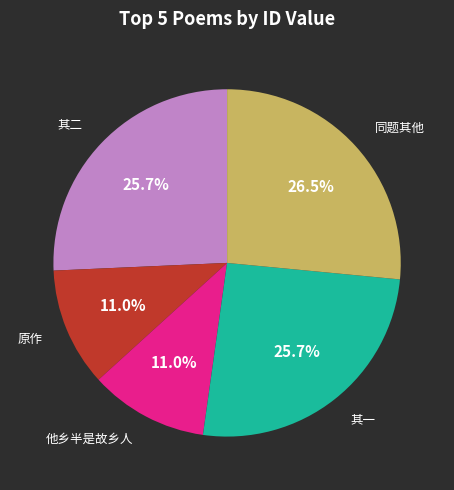

Is there a majority slice in this chart?

No